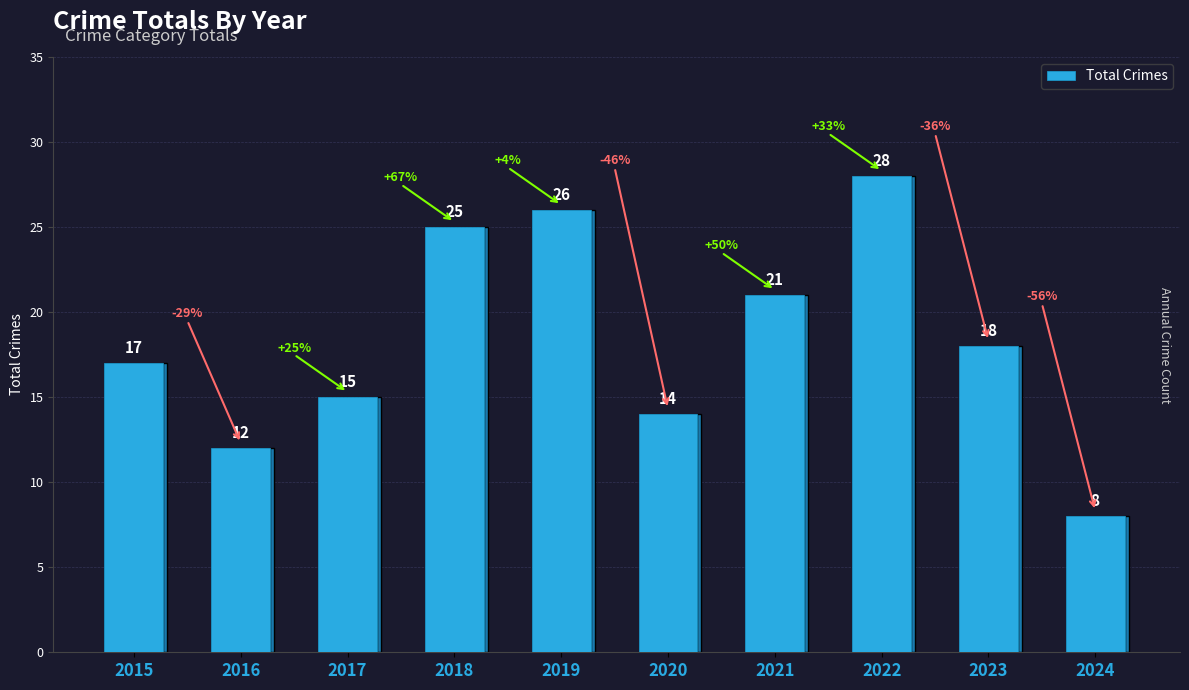

What is the change in value from 2017 to 2019?

+11